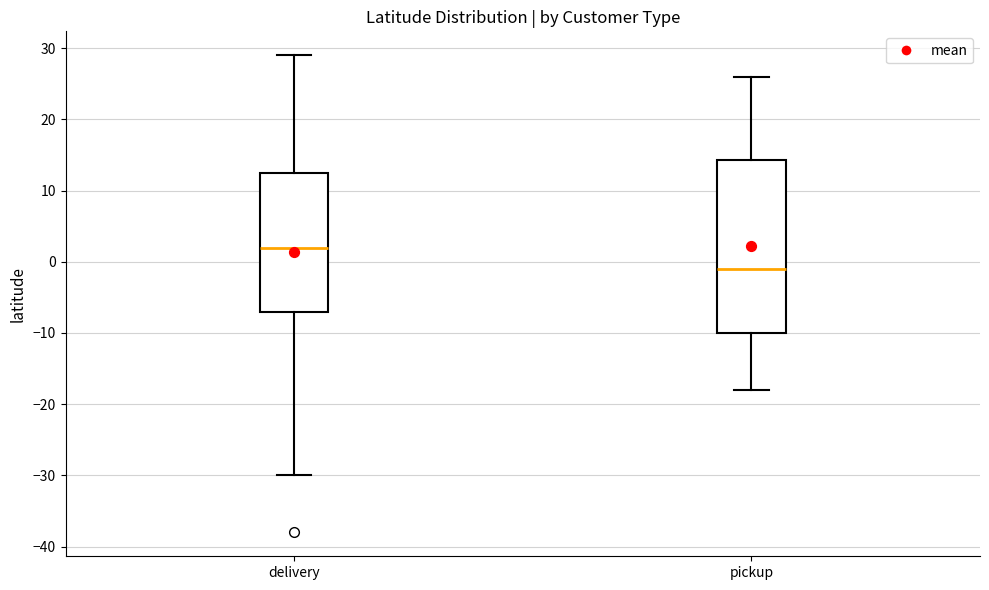

Which box's median line is the highest?

delivery